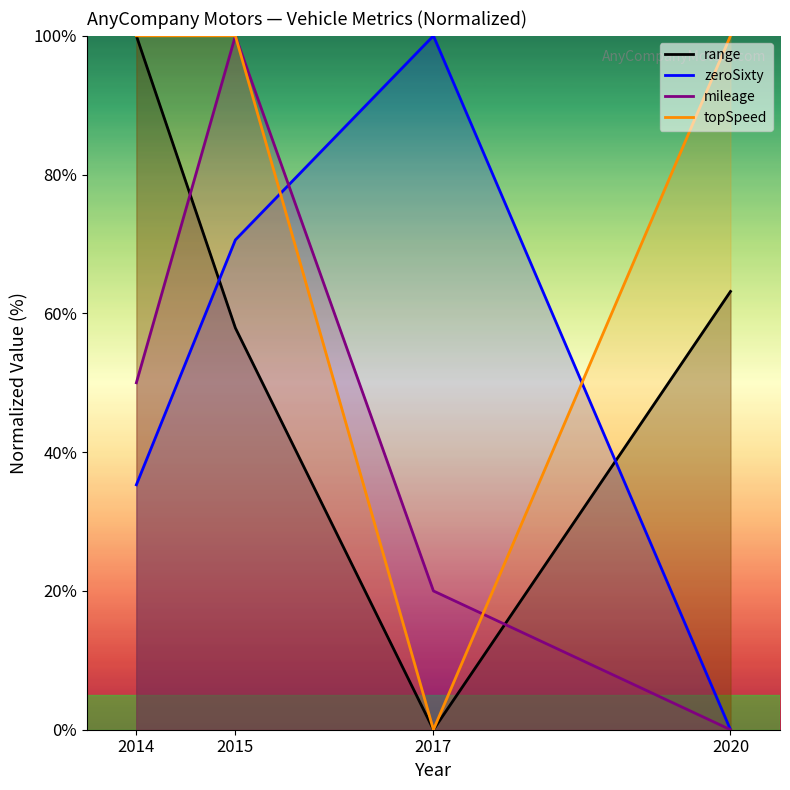

Rank the series at 2017 from highest to lowest value.

zeroSixty, mileage, range, topSpeed